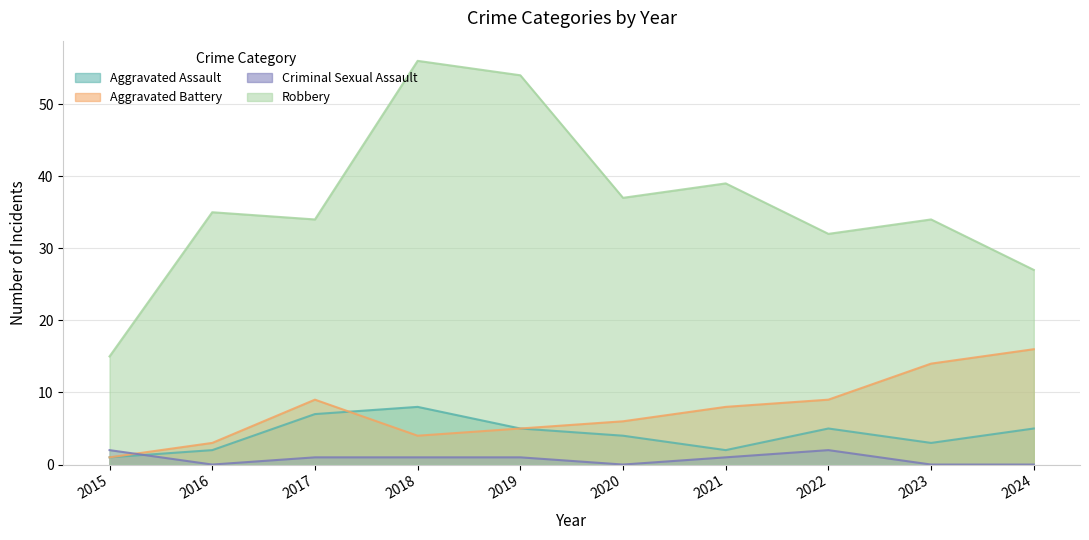

What is the spread (max minus min) of values at 2019?

53